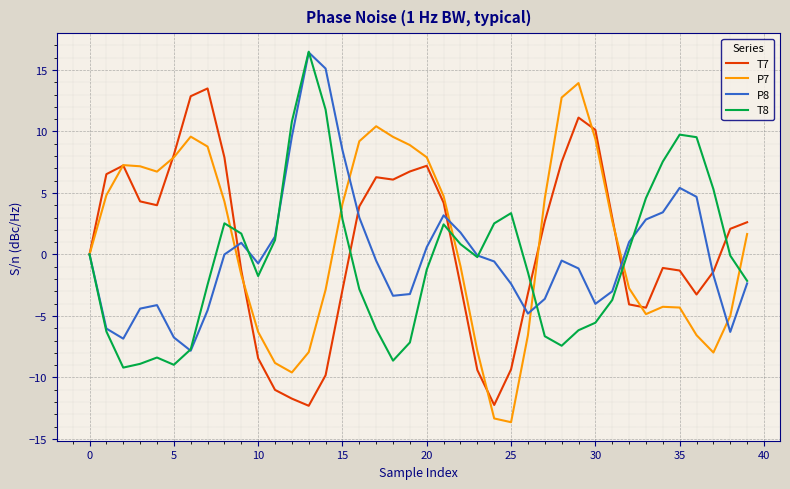

What is the smallest value displayed?

-13.6